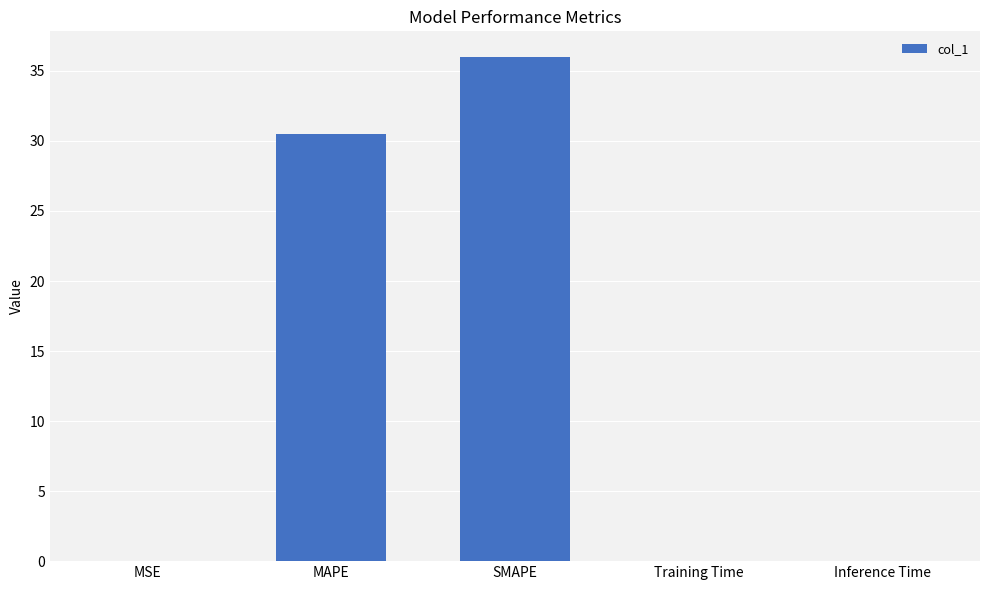

What is the greatest value displayed?

36.0